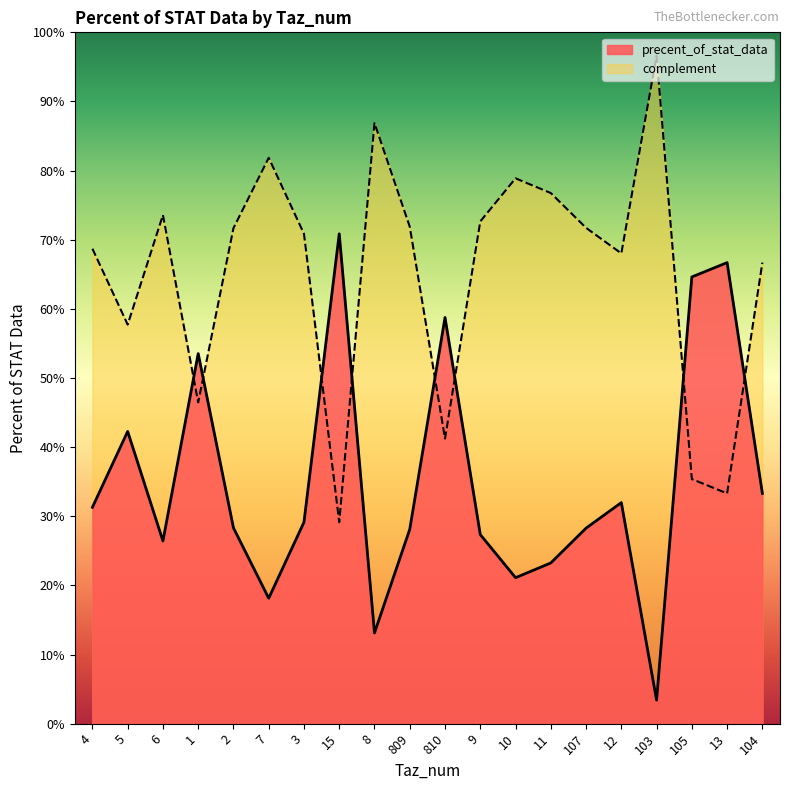

True or false: the data shows 0.3 at 2.

True